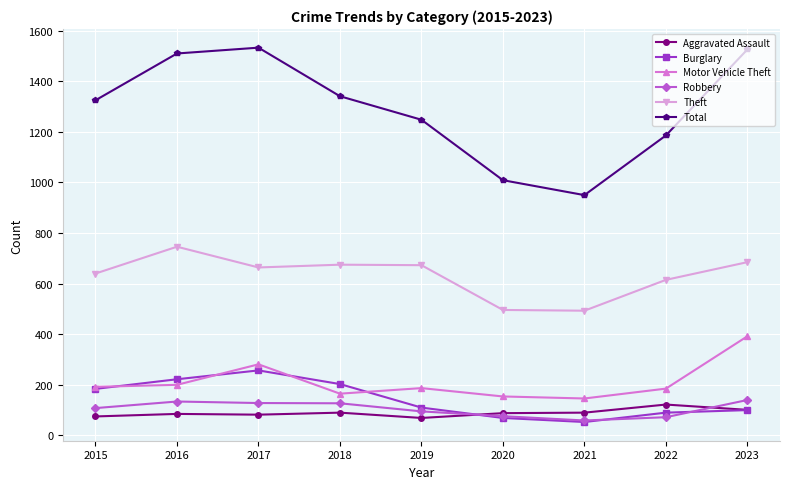

The Motor Vehicle Theft series shows 187 at 2019. True or false?

True